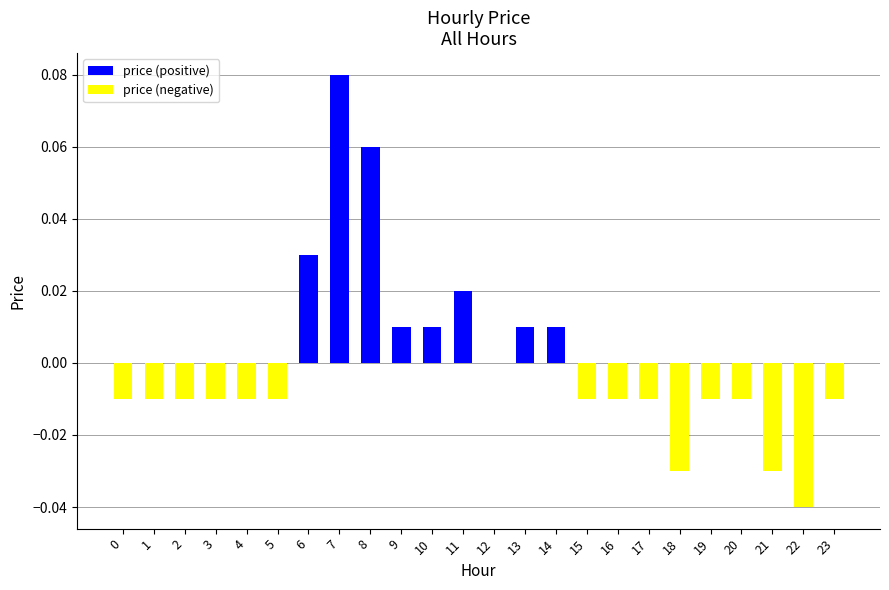

What is the maximum value shown in the chart?

0.1